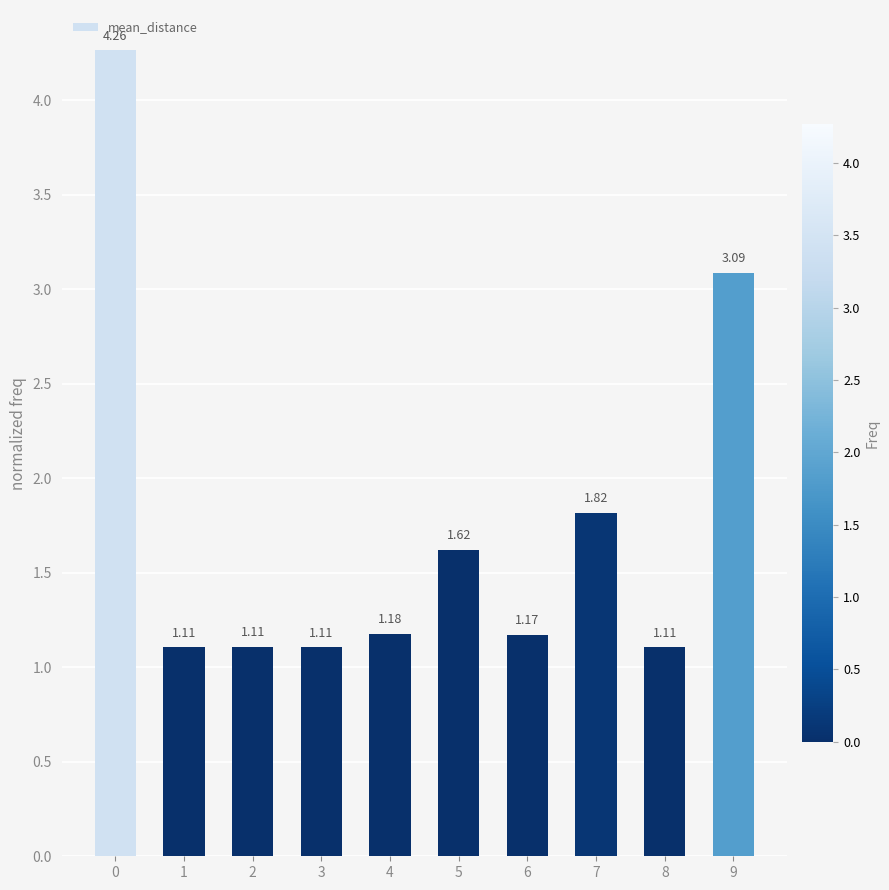

What is the difference between the second highest and second lowest values?

2.0